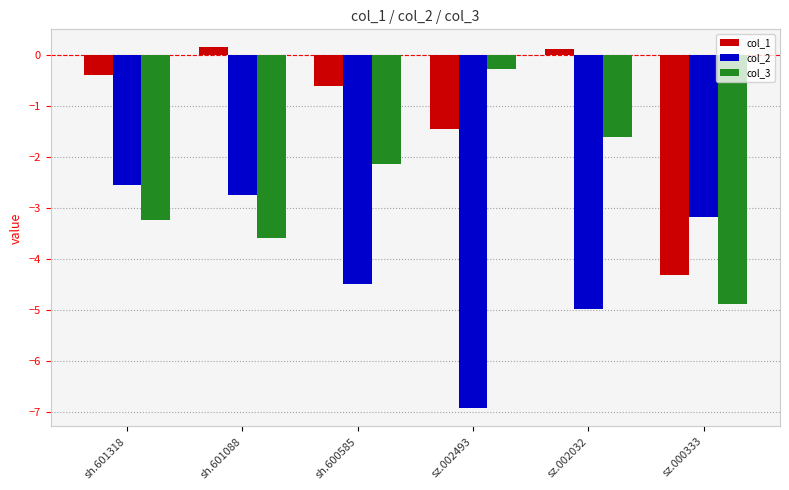

What is the sum of the col_2 values at sh.600585 and sz.002032?

-9.5